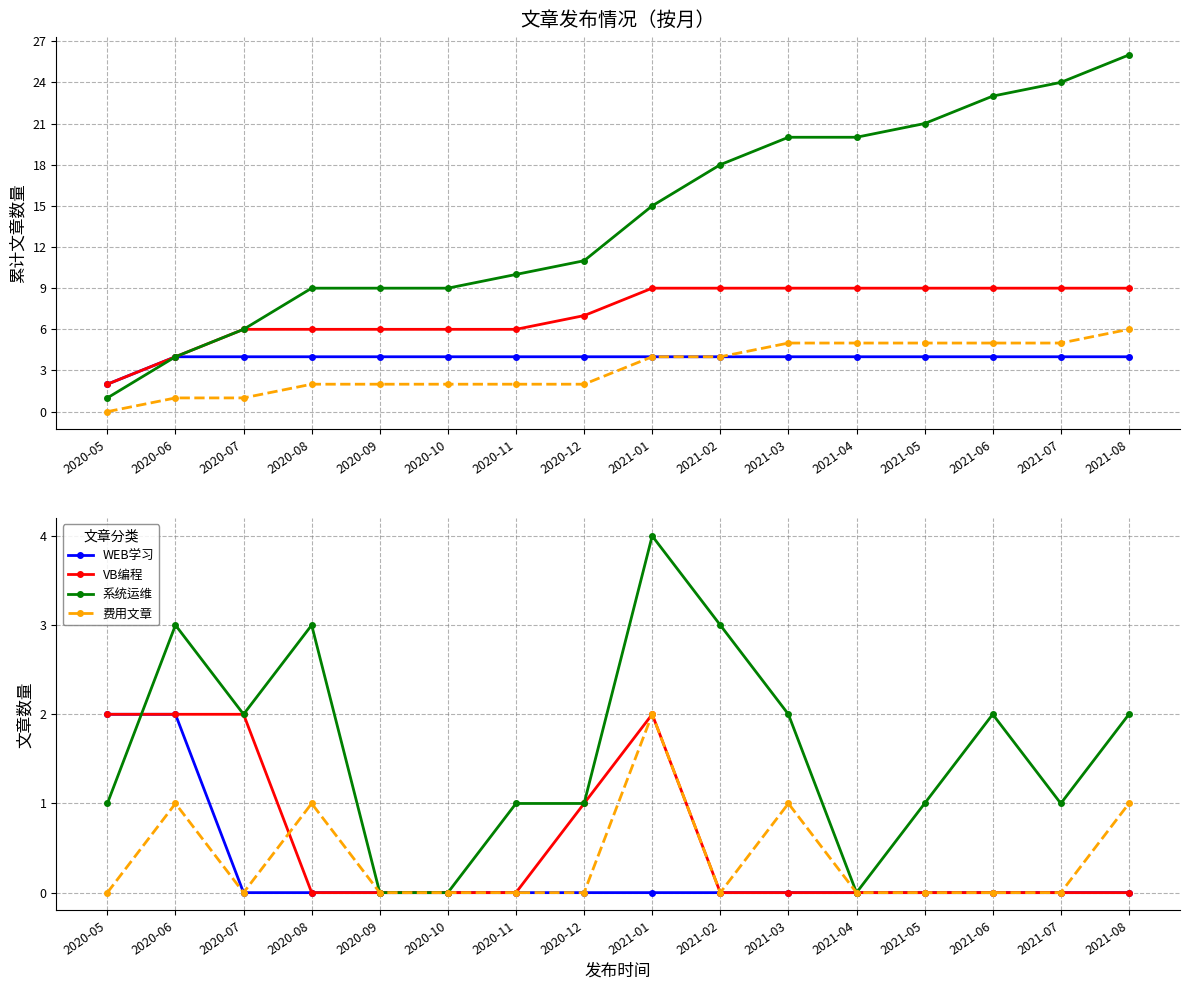

Which series has the largest total across all categories?

系统运维